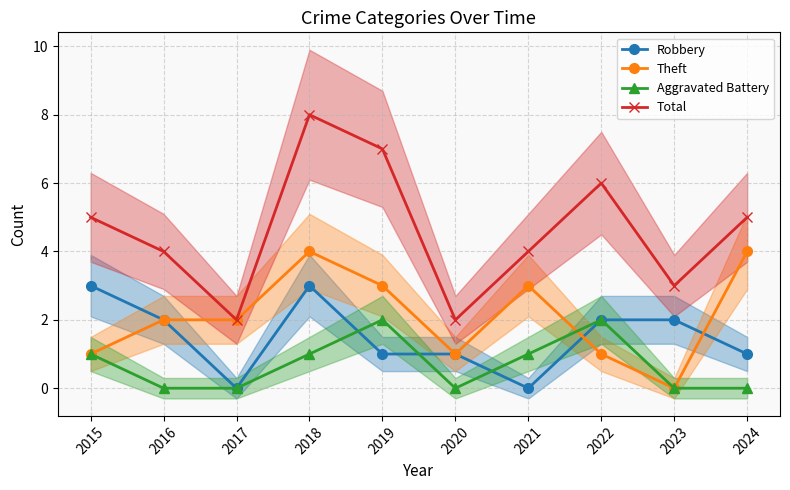

What is the value of the Aggravated Battery point at the 1st from the left?

1